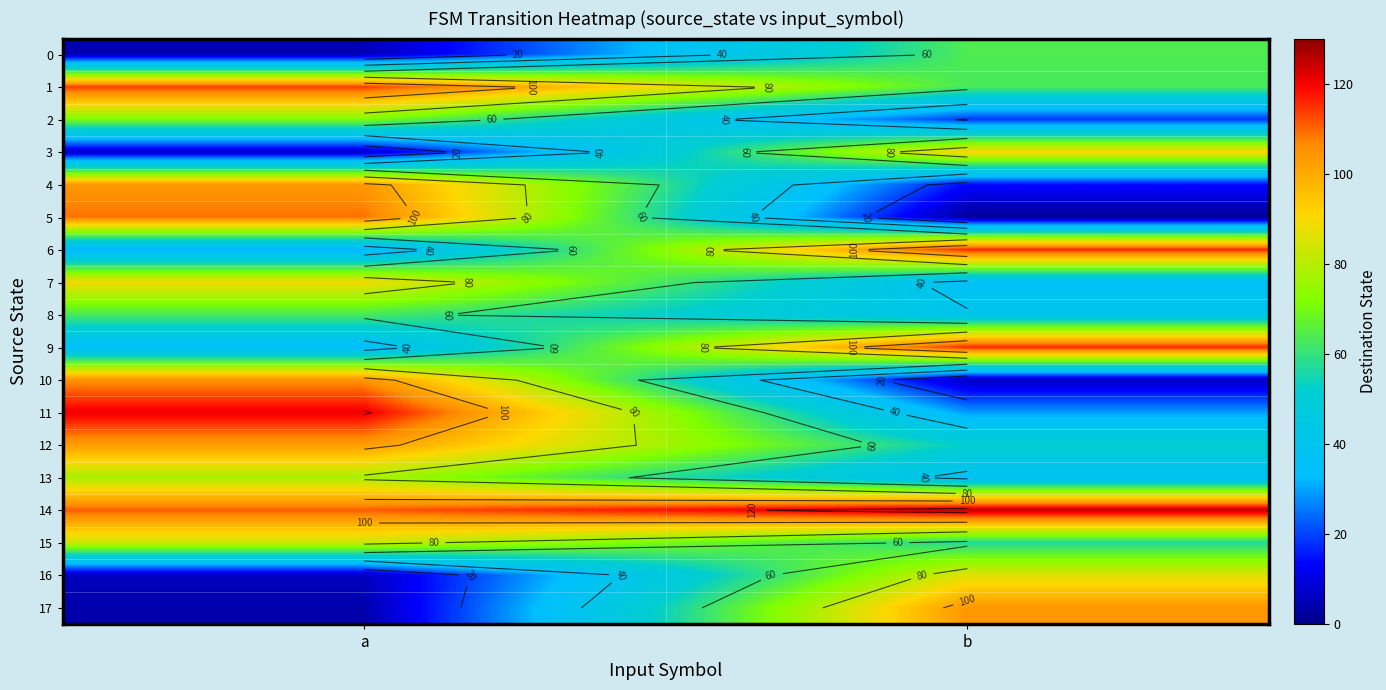

Which series has the largest total across all categories?

14